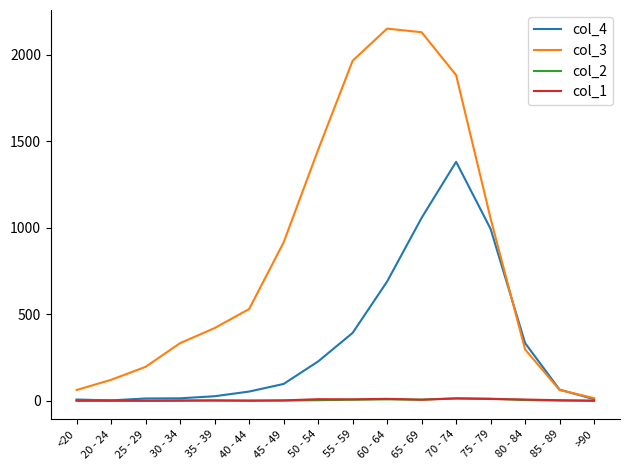

Does the chart display data point markers on the line(s)?

No